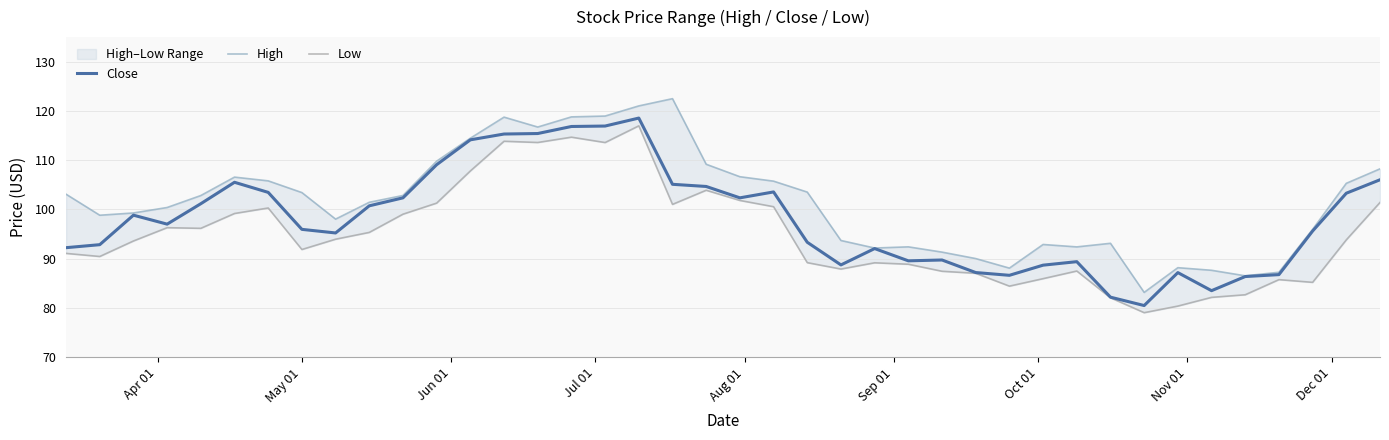

What is the highest value of the Close series?

118.6